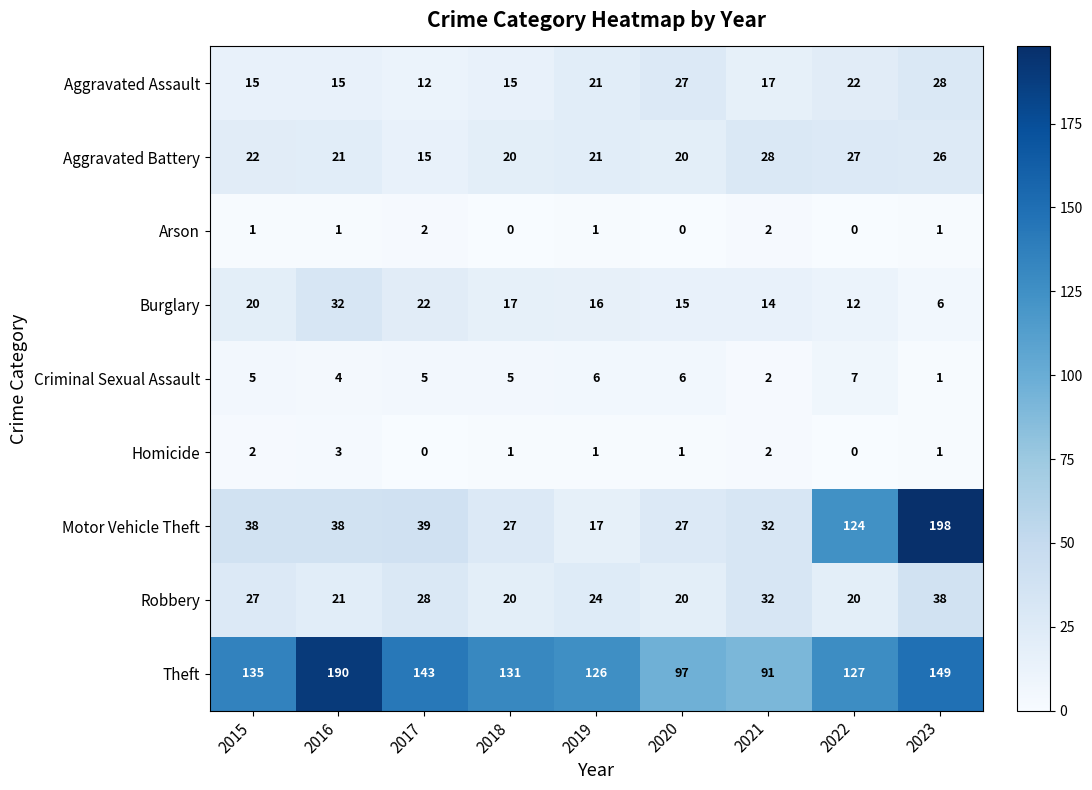

What is the greatest value displayed?

198